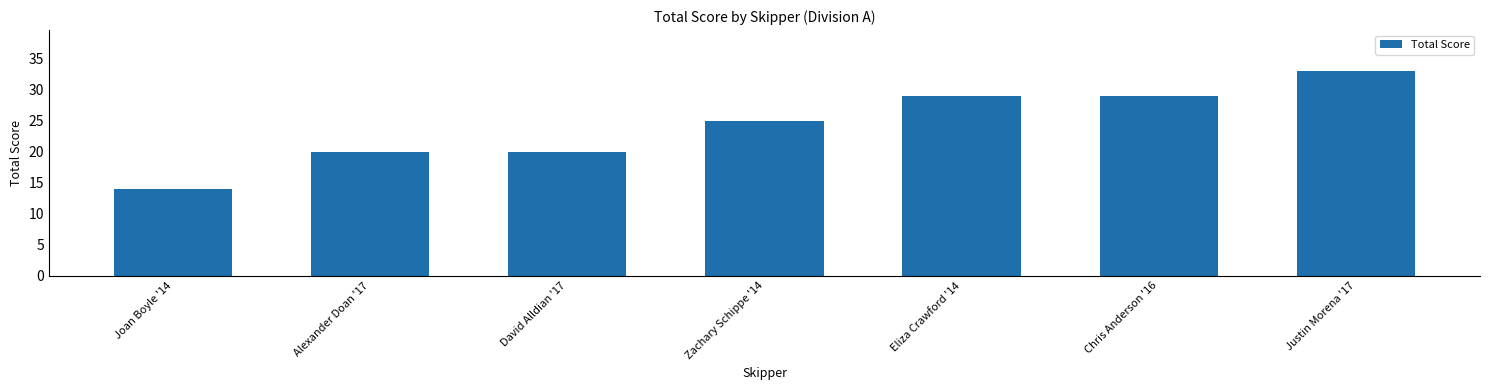

What is the label of the 1st bar from the left?

Joan Boyle '14